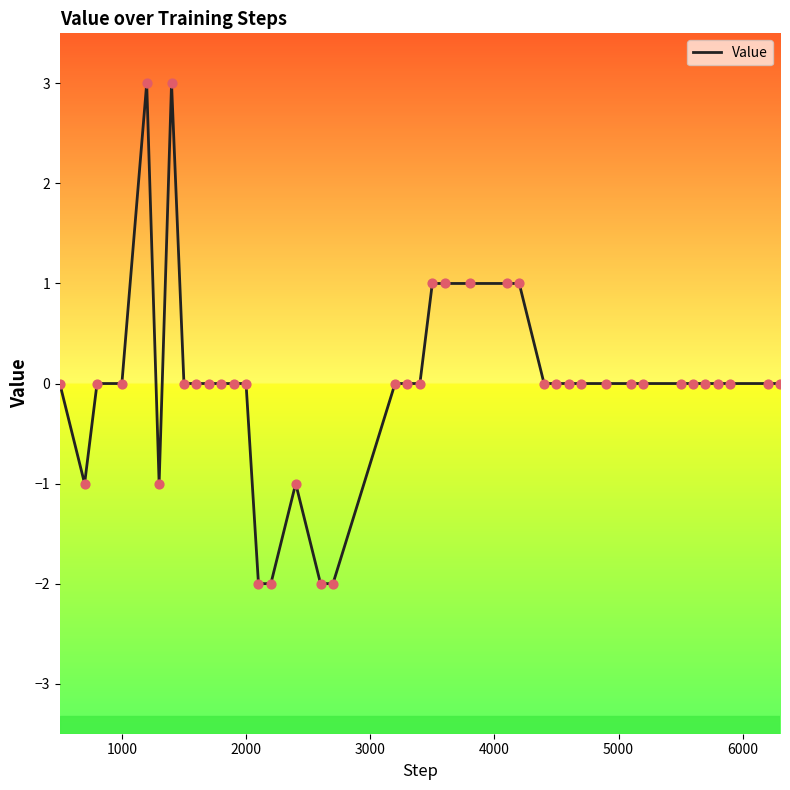

What is the difference between the maximum and minimum values?

5